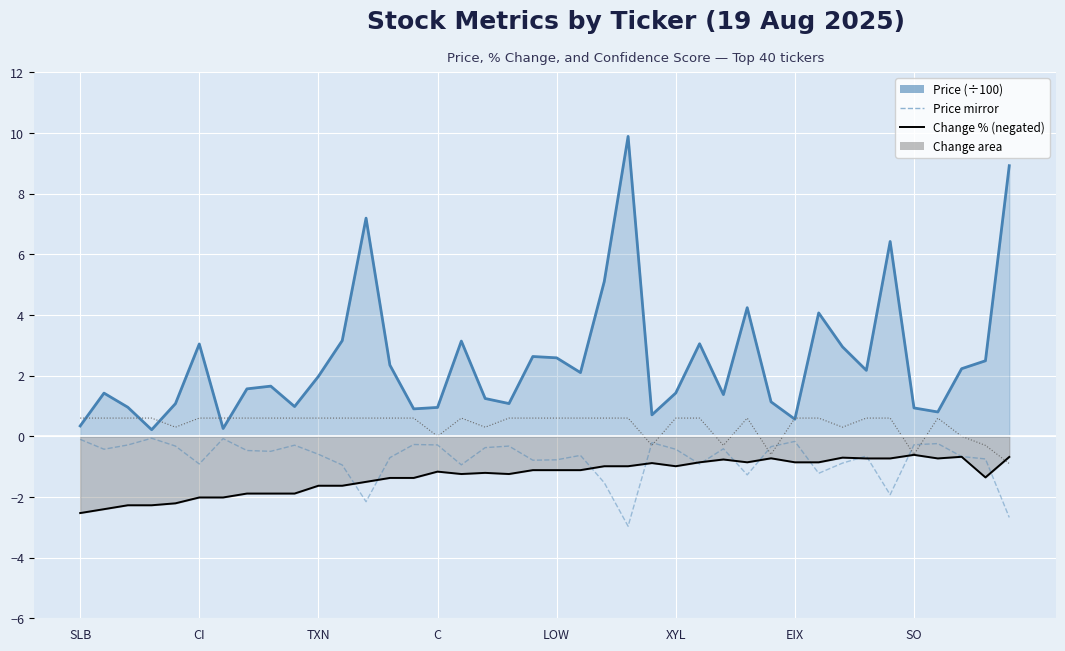

Does the chart display data point markers on the line(s)?

No